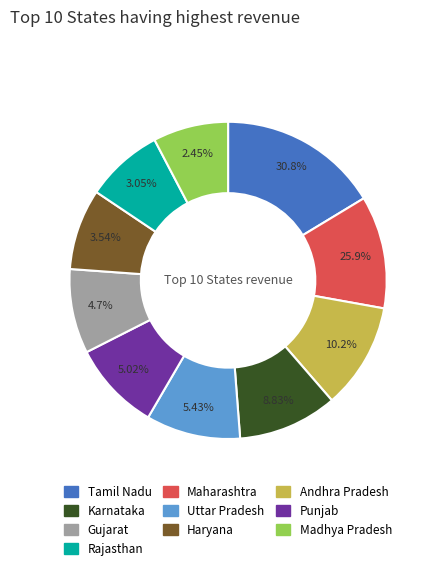

To the nearest percent, what percentage of the pie is 5?

9%